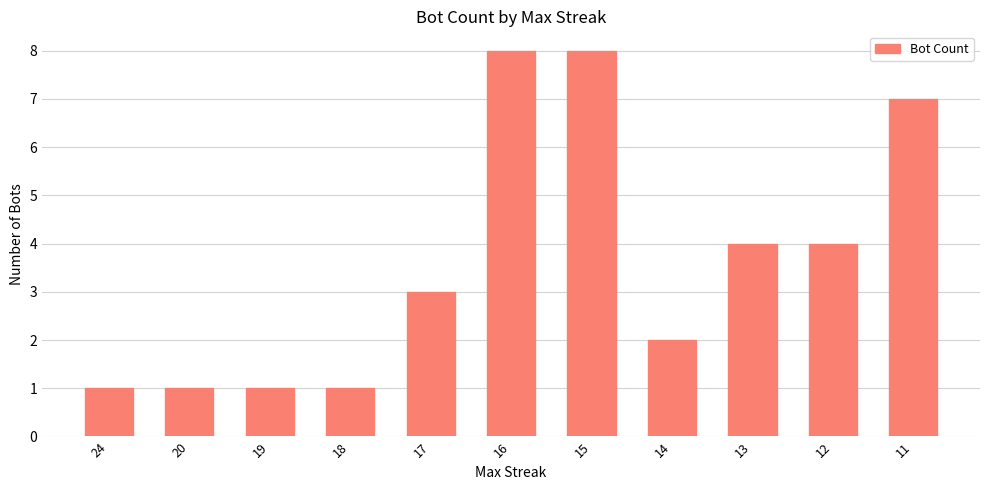

True or false: the data shows 0 at 24.

False